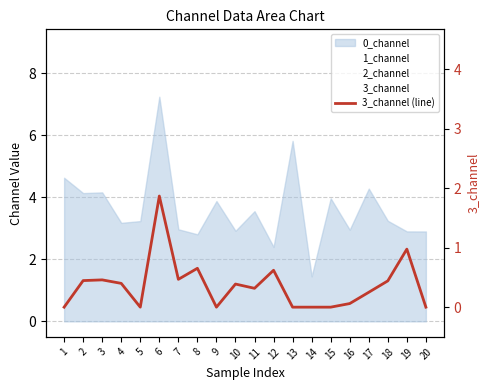

List the labels in order of value, smallest first.

1, 5, 9, 13, 14, 15, 20, 16, 17, 11, 10, 4, 18, 2, 3, 7, 12, 8, 19, 6